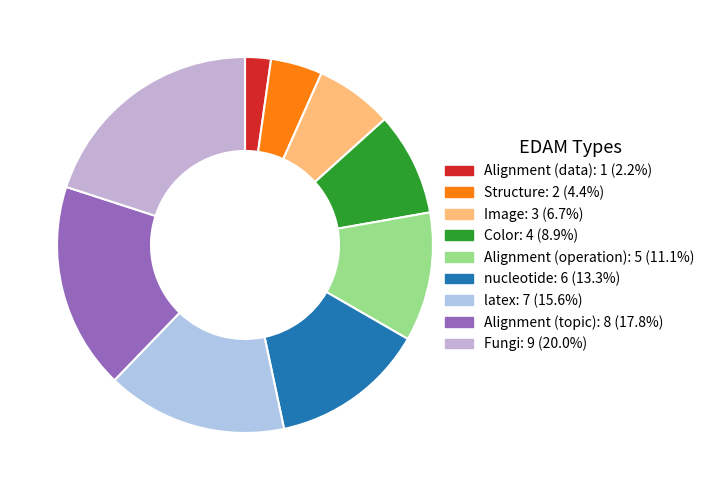

To the nearest percent, what portion does latex represent?

16%